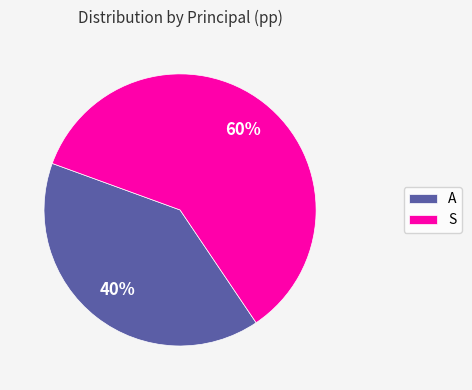

Which slice is the largest?

S